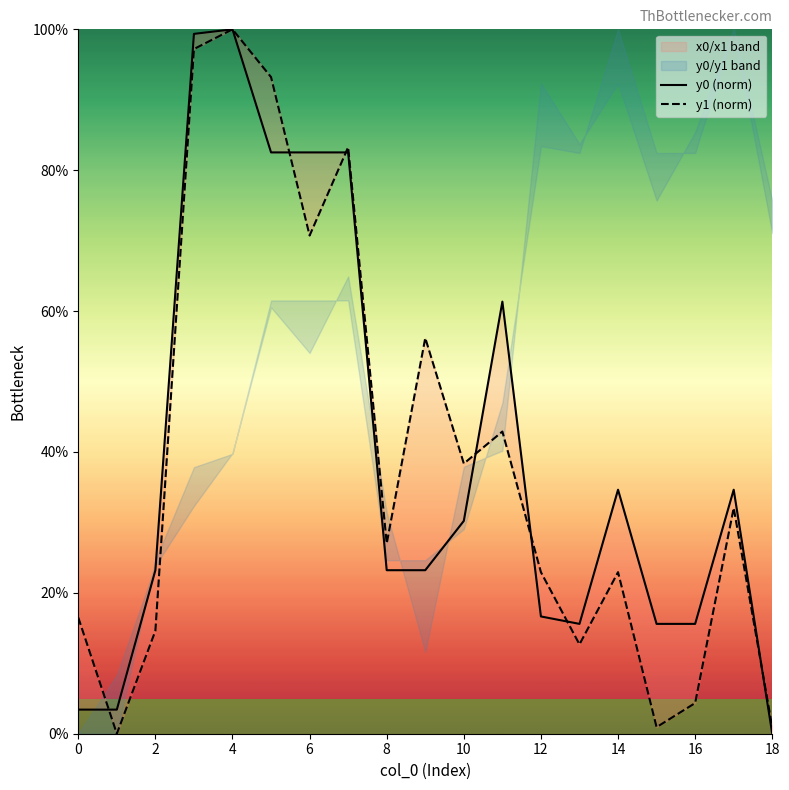

What is the value of the y0 (norm) point at the 18th from the left?

34.6